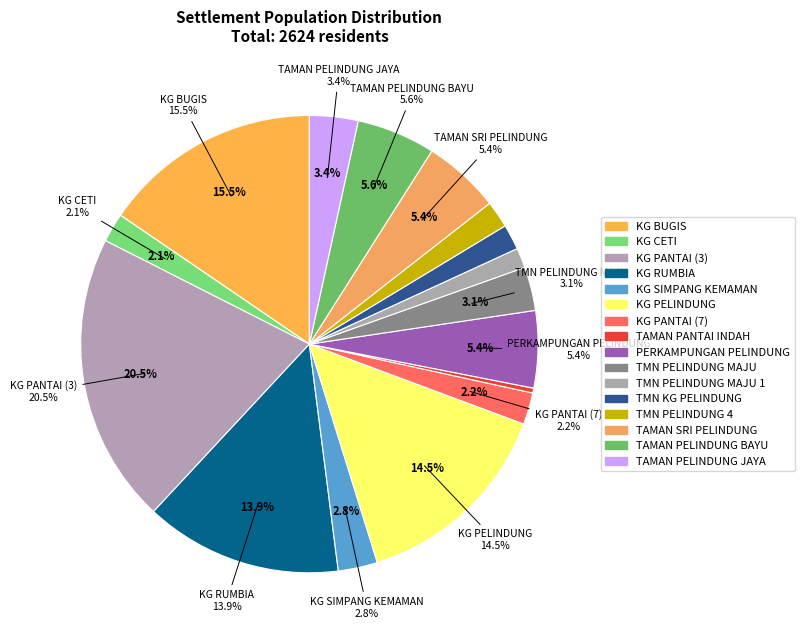

Which category has the biggest portion of the pie?

KG PANTAI (3)